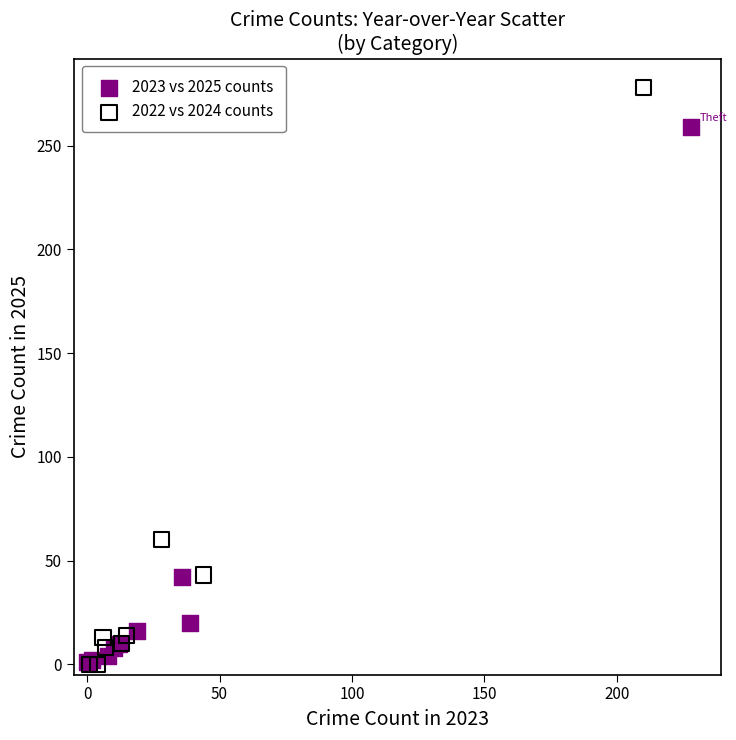

Which series has the widest spread of Y values?

2022 vs 2024 counts